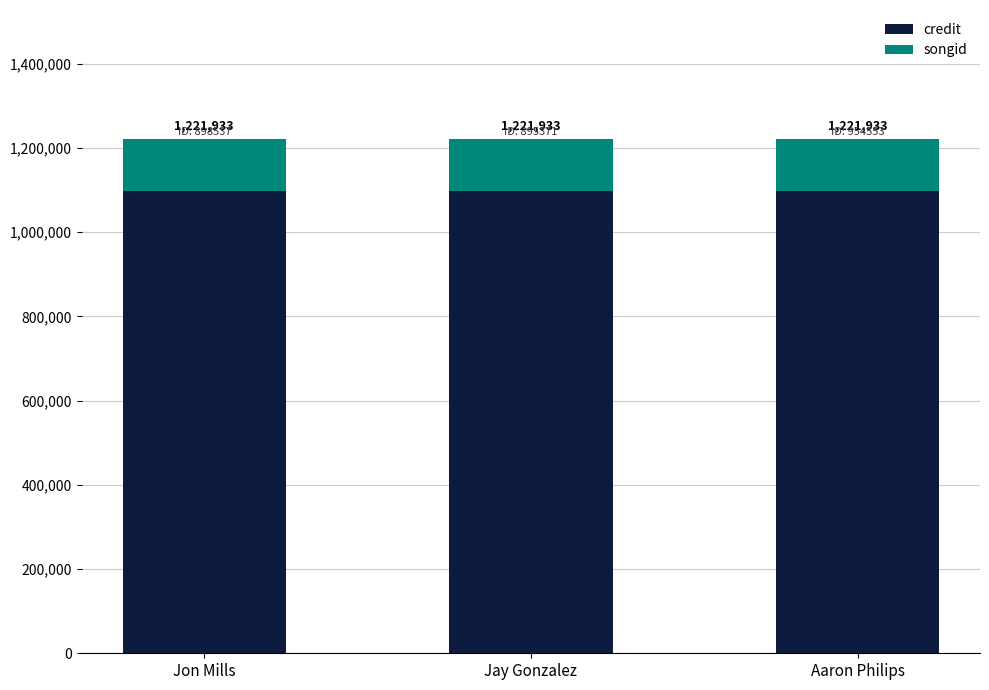

What are all the series names shown in the legend?

credit, songid